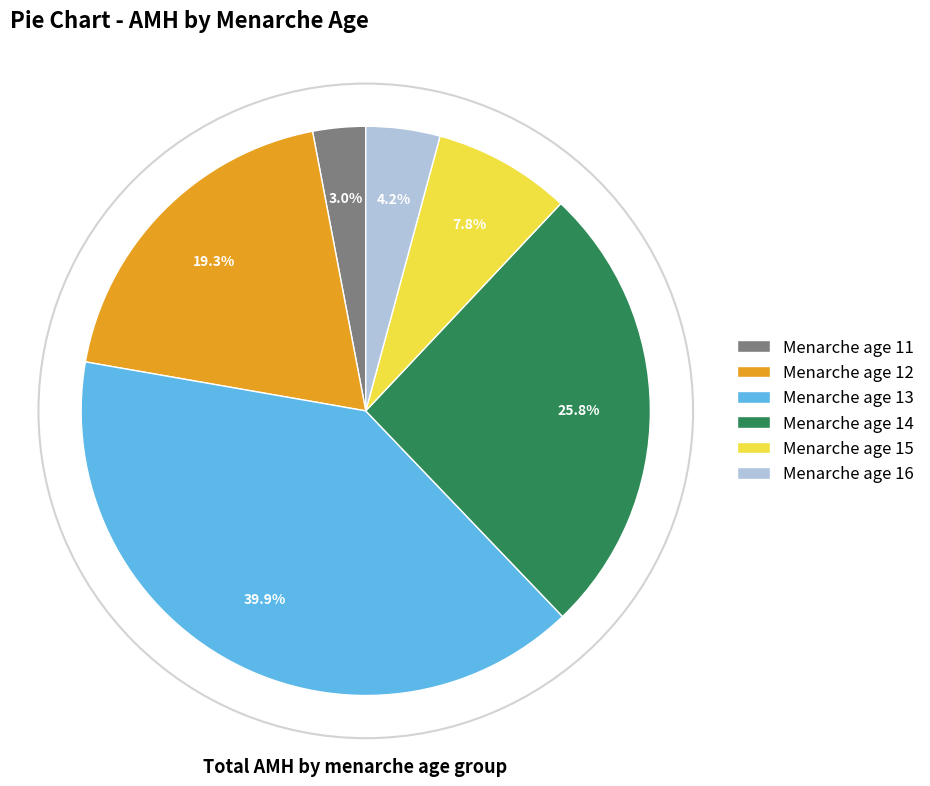

Which slice is the smallest?

Menarche age 11